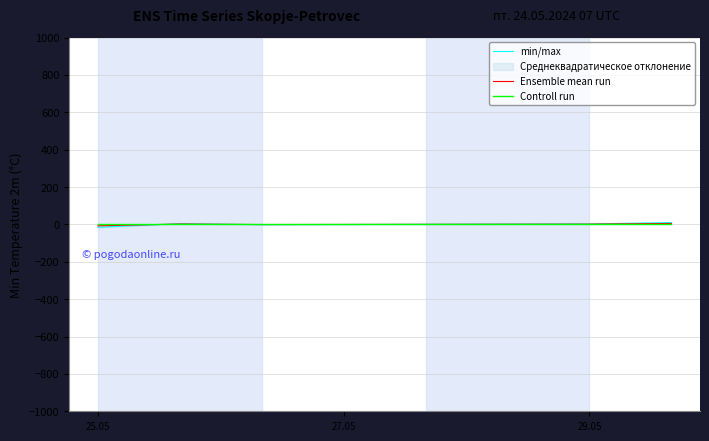

True or false: min/max has more than 0 interior local peaks.

True